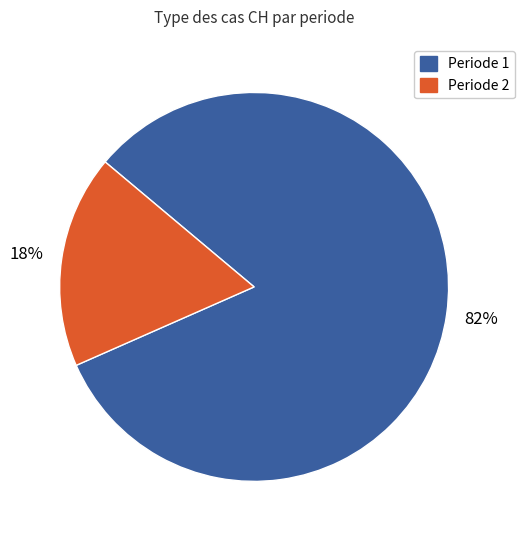

Is there a majority slice in this chart?

Yes